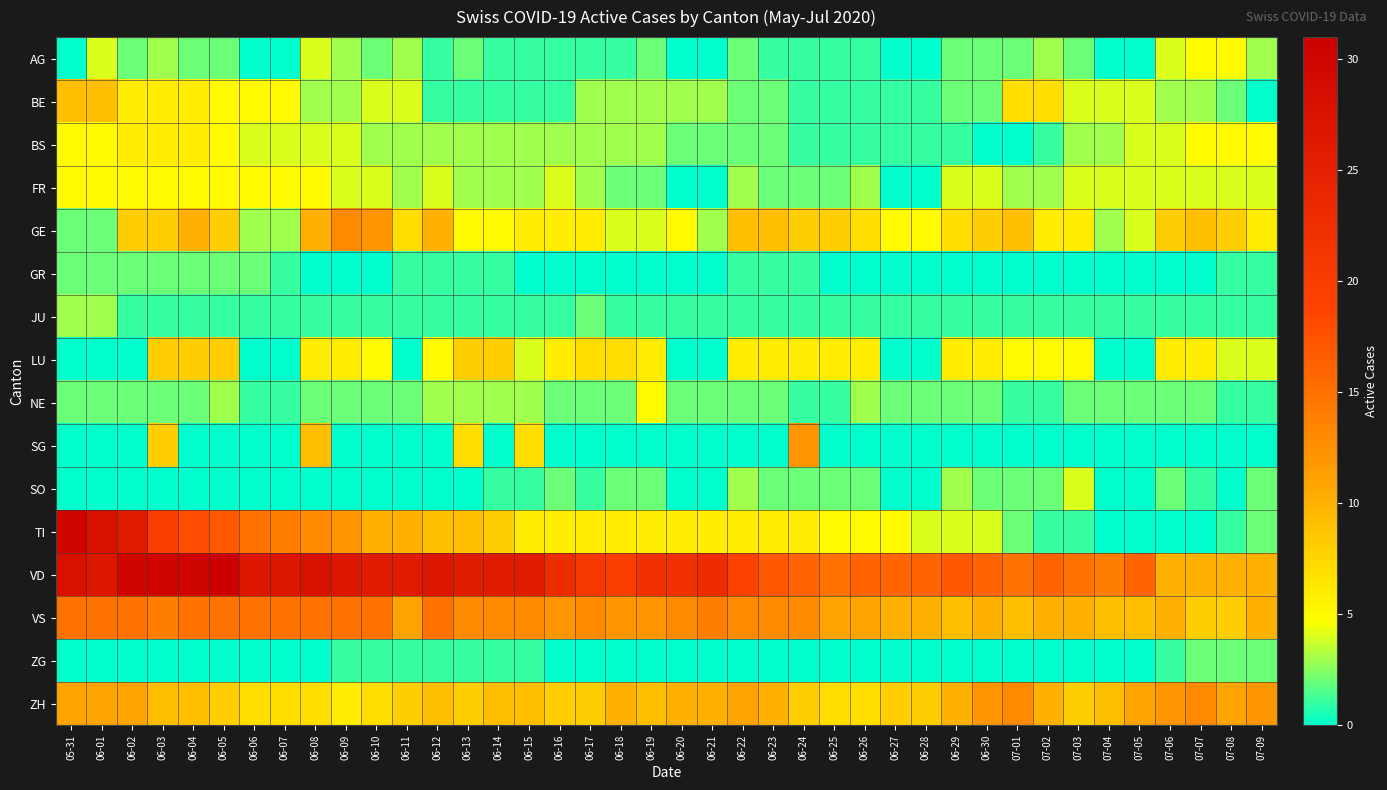

Reading right to left, transcribe all the data shown in this chart.

AG: 07-09=3	07-08=5	07-07=5	07-06=4	07-05=0	07-04=0	07-03=2	07-02=3	07-01=2	06-30=2	06-29=2	06-28=0	06-27=0	06-26=1	06-25=1	06-24=1	06-23=1	06-22=2	06-21=0	06-20=0	06-19=2	06-18=1	06-17=1	06-16=1	06-15=1	06-14=1	06-13=2	06-12=1	06-11=3	06-10=2	06-09=3	06-08=4	06-07=0	06-06=0	06-05=2	06-04=2	06-03=3	06-02=2	06-01=4	05-31=0
BE: 07-09=0	07-08=2	07-07=3	07-06=3	07-05=4	07-04=4	07-03=4	07-02=7	07-01=7	06-30=2	06-29=2	06-28=1	06-27=1	06-26=1	06-25=1	06-24=1	06-23=2	06-22=2	06-21=3	06-20=3	06-19=3	06-18=3	06-17=3	06-16=1	06-15=1	06-14=1	06-13=1	06-12=1	06-11=4	06-10=4	06-09=3	06-08=3	06-07=5	06-06=5	06-05=5	06-04=6	06-03=6	06-02=6	06-01=9	05-31=9
BS: 07-09=5	07-08=5	07-07=5	07-06=4	07-05=4	07-04=3	07-03=3	07-02=1	07-01=0	06-30=0	06-29=1	06-28=1	06-27=1	06-26=1	06-25=1	06-24=1	06-23=2	06-22=2	06-21=2	06-20=2	06-19=3	06-18=3	06-17=3	06-16=3	06-15=3	06-14=3	06-13=3	06-12=3	06-11=3	06-10=3	06-09=4	06-08=4	06-07=4	06-06=4	06-05=5	06-04=6	06-03=6	06-02=6	06-01=5	05-31=5
FR: 07-09=4	07-08=4	07-07=4	07-06=4	07-05=4	07-04=4	07-03=4	07-02=3	07-01=3	06-30=4	06-29=4	06-28=0	06-27=0	06-26=3	06-25=2	06-24=2	06-23=2	06-22=3	06-21=0	06-20=0	06-19=2	06-18=2	06-17=3	06-16=4	06-15=3	06-14=3	06-13=3	06-12=4	06-11=3	06-10=4	06-09=4	06-08=5	06-07=5	06-06=5	06-05=5	06-04=5	06-03=5	06-02=5	06-01=5	05-31=5
GE: 07-09=6	07-08=8	07-07=9	07-06=8	07-05=4	07-04=3	07-03=6	07-02=6	07-01=9	06-30=8	06-29=7	06-28=5	06-27=5	06-26=7	06-25=8	06-24=8	06-23=9	06-22=9	06-21=3	06-20=5	06-19=4	06-18=4	06-17=6	06-16=6	06-15=6	06-14=5	06-13=5	06-12=10	06-11=7	06-10=12	06-09=13	06-08=10	06-07=3	06-06=3	06-05=8	06-04=10	06-03=8	06-02=8	06-01=2	05-31=2
GR: 07-09=1	07-08=1	07-07=0	07-06=0	07-05=0	07-04=0	07-03=0	07-02=0	07-01=0	06-30=0	06-29=0	06-28=0	06-27=0	06-26=0	06-25=0	06-24=1	06-23=1	06-22=1	06-21=0	06-20=0	06-19=0	06-18=0	06-17=0	06-16=0	06-15=0	06-14=1	06-13=1	06-12=1	06-11=1	06-10=0	06-09=0	06-08=0	06-07=1	06-06=2	06-05=2	06-04=2	06-03=2	06-02=2	06-01=2	05-31=2
JU: 07-09=1	07-08=1	07-07=1	07-06=1	07-05=1	07-04=1	07-03=1	07-02=1	07-01=1	06-30=1	06-29=1	06-28=1	06-27=1	06-26=1	06-25=1	06-24=1	06-23=1	06-22=1	06-21=1	06-20=1	06-19=1	06-18=1	06-17=2	06-16=1	06-15=1	06-14=1	06-13=1	06-12=1	06-11=1	06-10=1	06-09=1	06-08=1	06-07=1	06-06=1	06-05=1	06-04=1	06-03=1	06-02=1	06-01=3	05-31=3
LU: 07-09=4	07-08=4	07-07=6	07-06=6	07-05=0	07-04=0	07-03=5	07-02=5	07-01=5	06-30=6	06-29=6	06-28=0	06-27=0	06-26=6	06-25=6	06-24=6	06-23=6	06-22=6	06-21=0	06-20=0	06-19=6	06-18=7	06-17=7	06-16=6	06-15=4	06-14=8	06-13=8	06-12=5	06-11=0	06-10=5	06-09=6	06-08=6	06-07=0	06-06=0	06-05=8	06-04=8	06-03=8	06-02=0	06-01=0	05-31=0
NE: 07-09=1	07-08=1	07-07=2	07-06=2	07-05=2	07-04=2	07-03=2	07-02=1	07-01=1	06-30=2	06-29=2	06-28=2	06-27=2	06-26=3	06-25=1	06-24=1	06-23=2	06-22=2	06-21=2	06-20=2	06-19=5	06-18=2	06-17=2	06-16=2	06-15=3	06-14=3	06-13=3	06-12=3	06-11=2	06-10=2	06-09=2	06-08=2	06-07=1	06-06=1	06-05=3	06-04=2	06-03=2	06-02=2	06-01=2	05-31=2
SG: 07-09=0	07-08=0	07-07=0	07-06=0	07-05=0	07-04=0	07-03=0	07-02=0	07-01=0	06-30=0	06-29=0	06-28=0	06-27=0	06-26=0	06-25=0	06-24=12	06-23=0	06-22=0	06-21=0	06-20=0	06-19=0	06-18=0	06-17=0	06-16=0	06-15=7	06-14=0	06-13=7	06-12=0	06-11=0	06-10=0	06-09=0	06-08=9	06-07=0	06-06=0	06-05=0	06-04=0	06-03=8	06-02=0	06-01=0	05-31=0
SO: 07-09=2	07-08=0	07-07=1	07-06=2	07-05=0	07-04=0	07-03=4	07-02=2	07-01=2	06-30=2	06-29=3	06-28=0	06-27=0	06-26=2	06-25=2	06-24=2	06-23=2	06-22=3	06-21=0	06-20=0	06-19=2	06-18=2	06-17=1	06-16=2	06-15=1	06-14=1	06-13=0	06-12=0	06-11=0	06-10=0	06-09=0	06-08=0	06-07=0	06-06=0	06-05=0	06-04=0	06-03=0	06-02=0	06-01=0	05-31=0
TI: 07-09=2	07-08=1	07-07=0	07-06=0	07-05=0	07-04=0	07-03=1	07-02=1	07-01=2	06-30=4	06-29=4	06-28=4	06-27=5	06-26=5	06-25=5	06-24=6	06-23=6	06-22=6	06-21=6	06-20=6	06-19=6	06-18=6	06-17=6	06-16=6	06-15=6	06-14=8	06-13=9	06-12=9	06-11=10	06-10=10	06-09=12	06-08=13	06-07=14	06-06=15	06-05=17	06-04=18	06-03=20	06-02=26	06-01=28	05-31=30
VD: 07-09=10	07-08=10	07-07=10	07-06=10	07-05=16	07-04=14	07-03=15	07-02=16	07-01=15	06-30=16	06-29=17	06-28=16	06-27=16	06-26=16	06-25=15	06-24=16	06-23=17	06-22=19	06-21=23	06-20=22	06-19=22	06-18=20	06-17=21	06-16=23	06-15=26	06-14=26	06-13=26	06-12=27	06-11=26	06-10=26	06-09=27	06-08=28	06-07=27	06-06=27	06-05=31	06-04=30	06-03=30	06-02=30	06-01=27	05-31=28
VS: 07-09=10	07-08=8	07-07=8	07-06=10	07-05=9	07-04=9	07-03=10	07-02=10	07-01=9	06-30=10	06-29=9	06-28=10	06-27=10	06-26=11	06-25=11	06-24=13	06-23=13	06-22=13	06-21=14	06-20=13	06-19=12	06-18=12	06-17=13	06-16=12	06-15=13	06-14=13	06-13=13	06-12=15	06-11=11	06-10=15	06-09=15	06-08=15	06-07=15	06-06=15	06-05=15	06-04=15	06-03=14	06-02=15	06-01=15	05-31=15
ZG: 07-09=2	07-08=2	07-07=2	07-06=1	07-05=0	07-04=0	07-03=0	07-02=0	07-01=0	06-30=0	06-29=0	06-28=0	06-27=0	06-26=0	06-25=0	06-24=0	06-23=0	06-22=0	06-21=0	06-20=0	06-19=0	06-18=0	06-17=0	06-16=0	06-15=1	06-14=1	06-13=1	06-12=1	06-11=1	06-10=1	06-09=1	06-08=0	06-07=0	06-06=0	06-05=0	06-04=0	06-03=0	06-02=0	06-01=0	05-31=0
ZH: 07-09=12	07-08=11	07-07=13	07-06=12	07-05=11	07-04=9	07-03=8	07-02=10	07-01=13	06-30=12	06-29=10	06-28=8	06-27=8	06-26=7	06-25=7	06-24=8	06-23=10	06-22=11	06-21=10	06-20=10	06-19=9	06-18=10	06-17=8	06-16=8	06-15=9	06-14=9	06-13=8	06-12=9	06-11=8	06-10=7	06-09=6	06-08=7	06-07=7	06-06=7	06-05=8	06-04=9	06-03=9	06-02=11	06-01=11	05-31=11